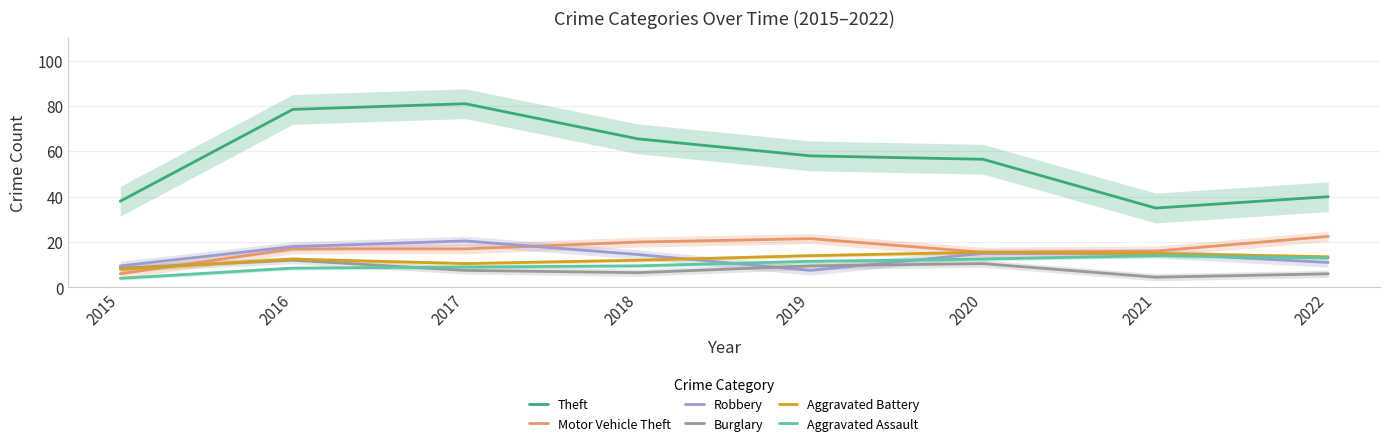

Where is the first local maximum for Aggravated Assault?

2021